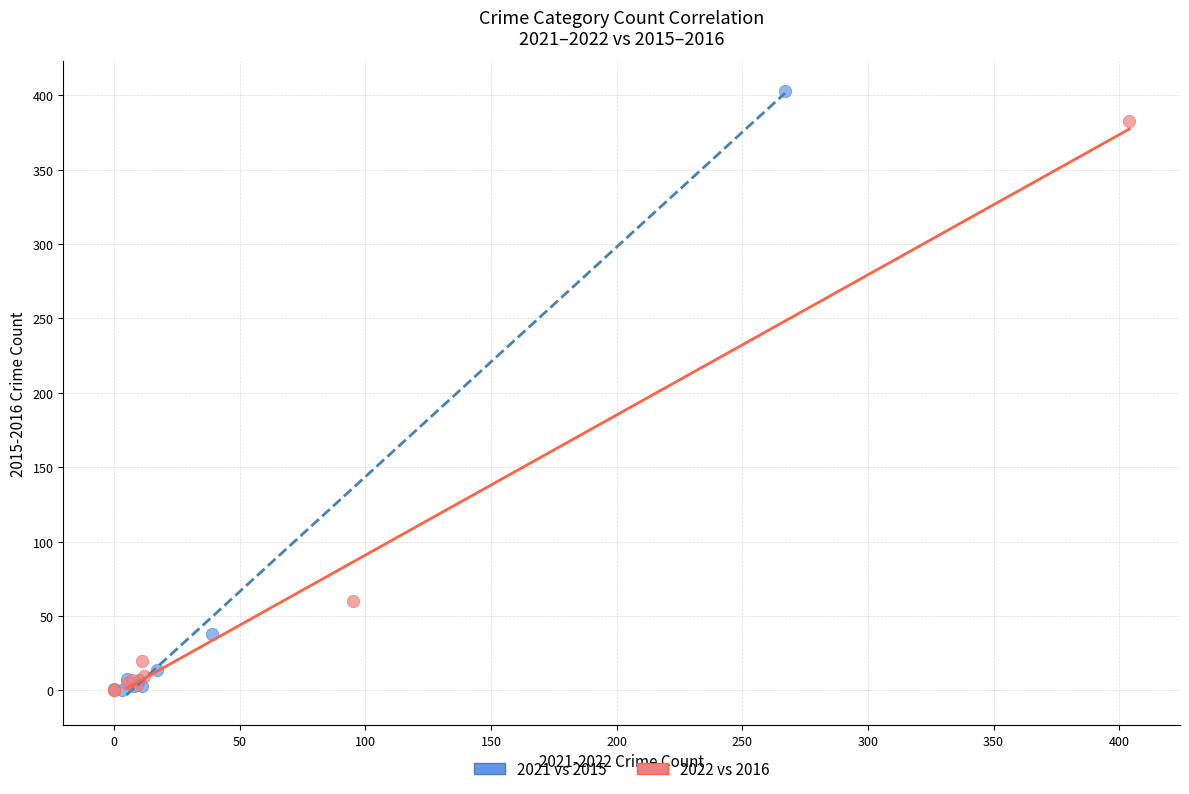

What are all the series names shown in the legend?

2021 vs 2015, 2022 vs 2016